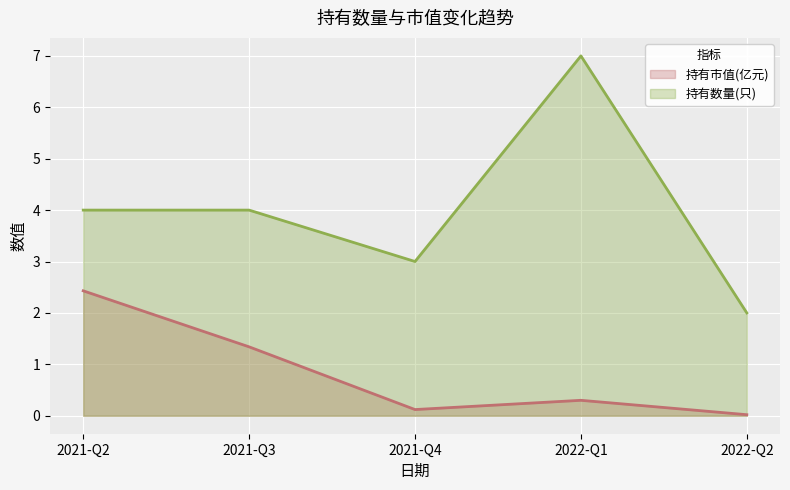

The value of 持有市值(亿元) at 2022-Q1 is 0.1. True or false?

False